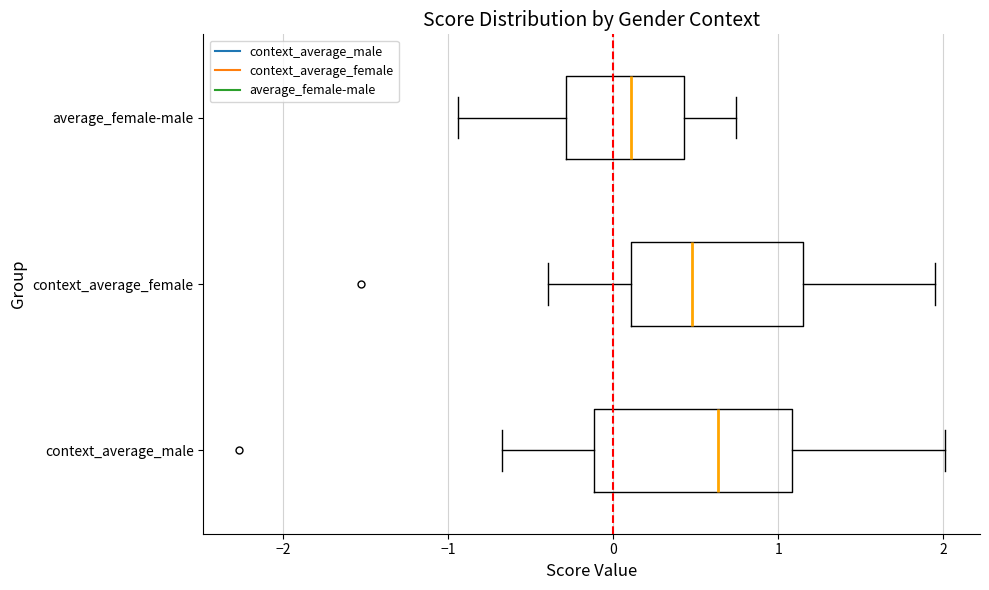

Comparing the boxes themselves (not the whiskers), which one is the widest?

context_average_male